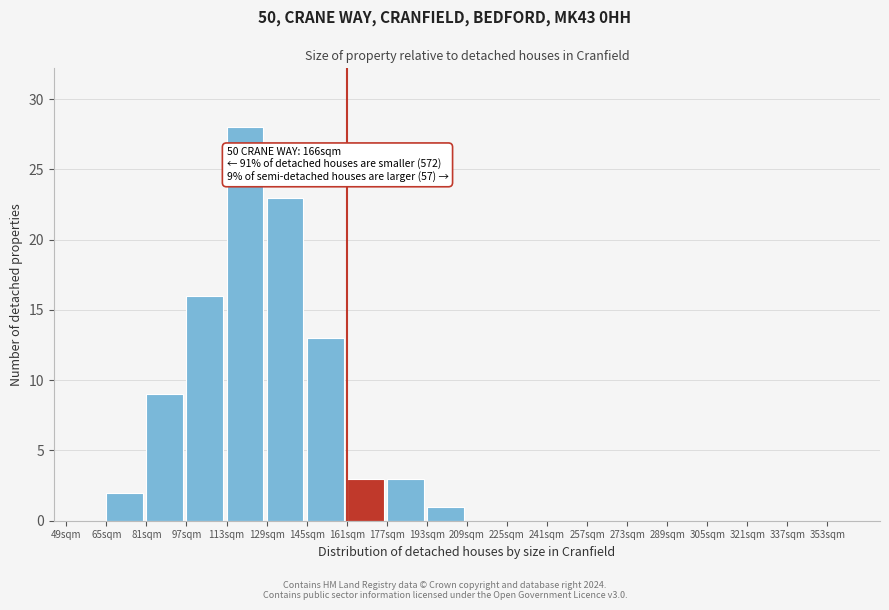

Over which range of the x-axis is the bar tallest?

113 to 129